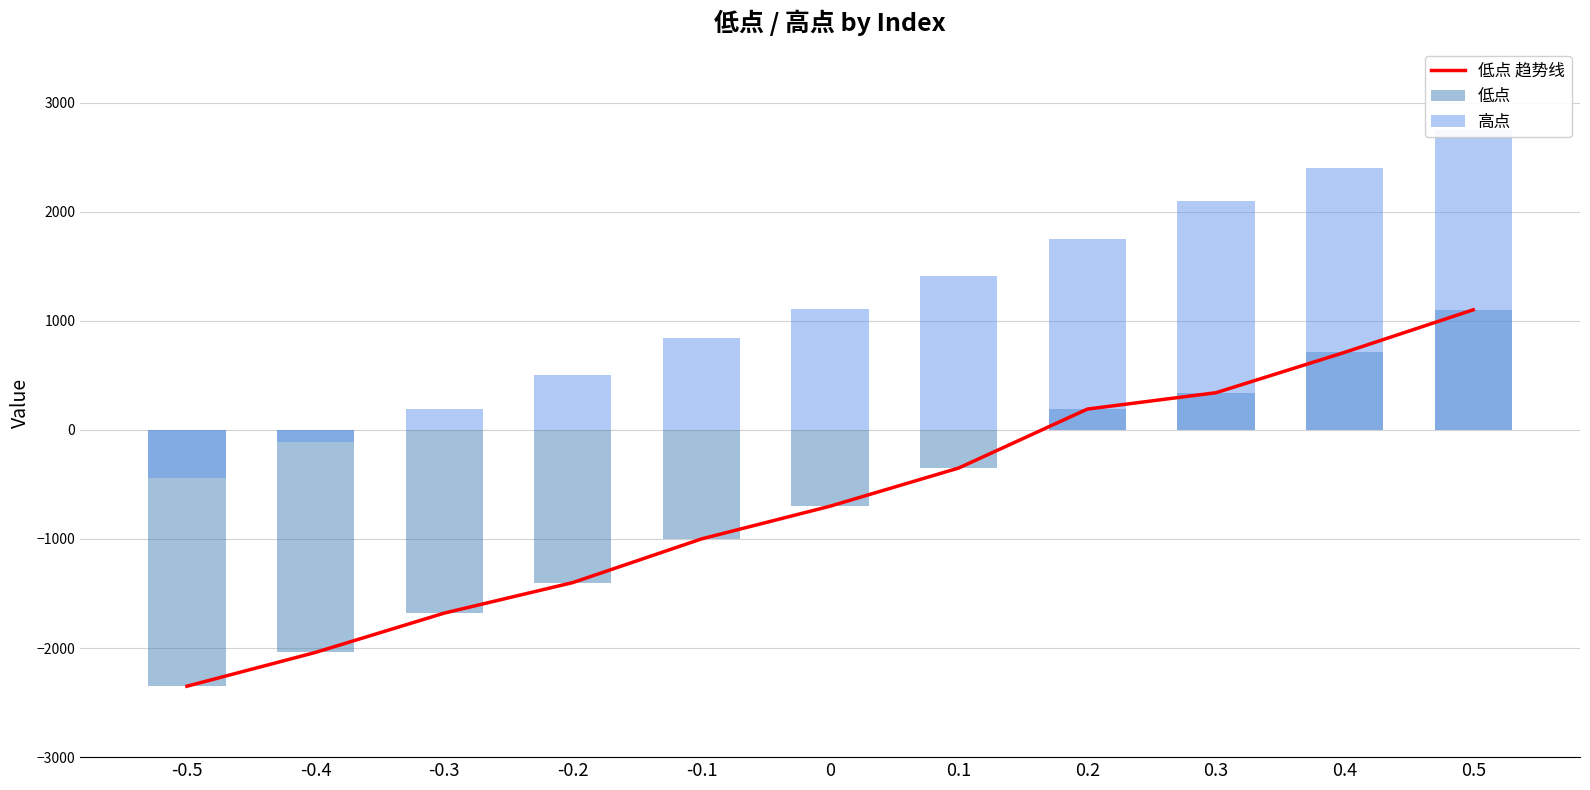

Rank the series by their maximum value, from lowest to highest.

低点 趋势线, 低点, 高点